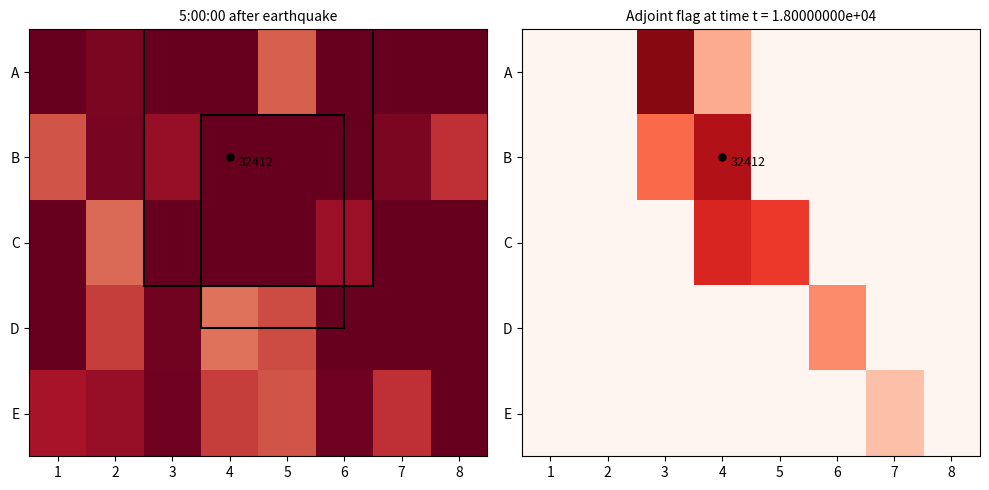

How many E values are between 0 and 1?

8